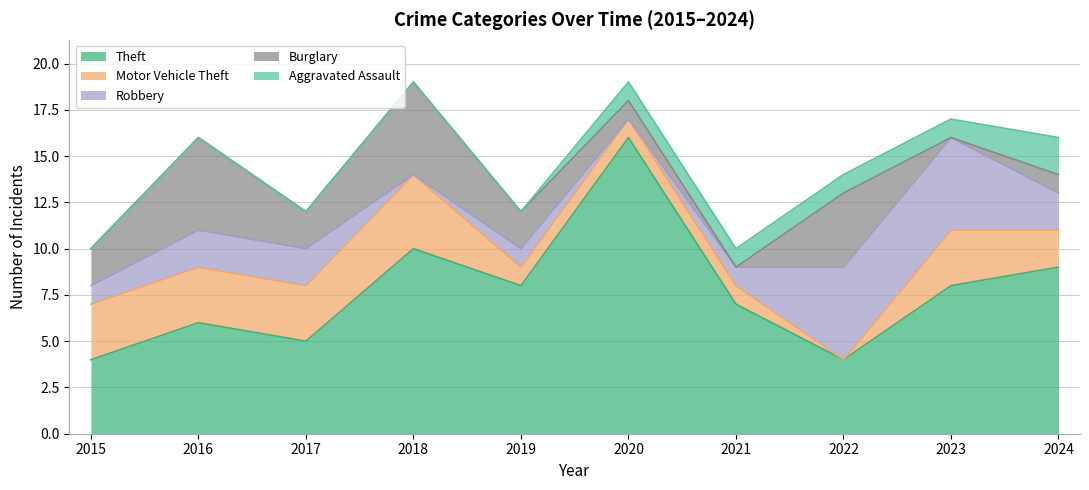

At which category does the chart reach its peak across all series?

2020